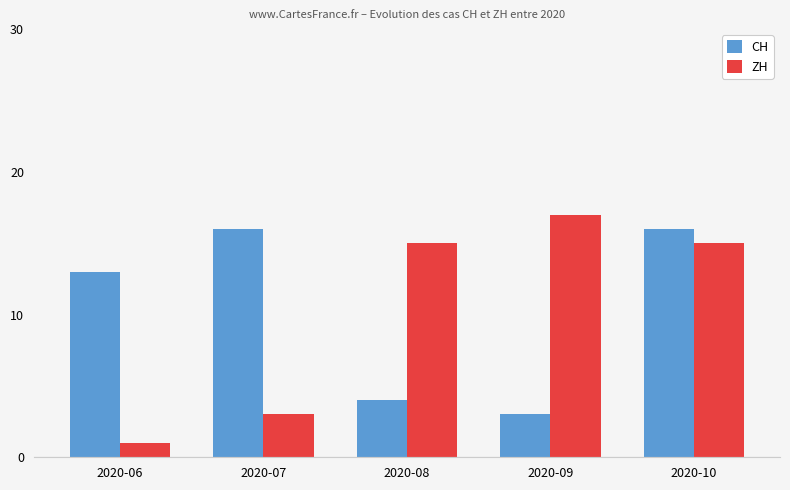

Count the number of data series in this chart.

2